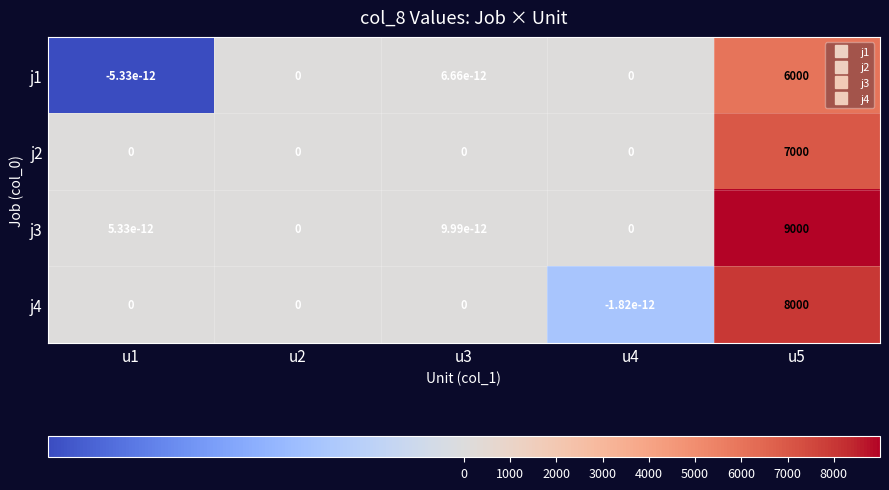

How many values in the j3 series exceed 0?

3